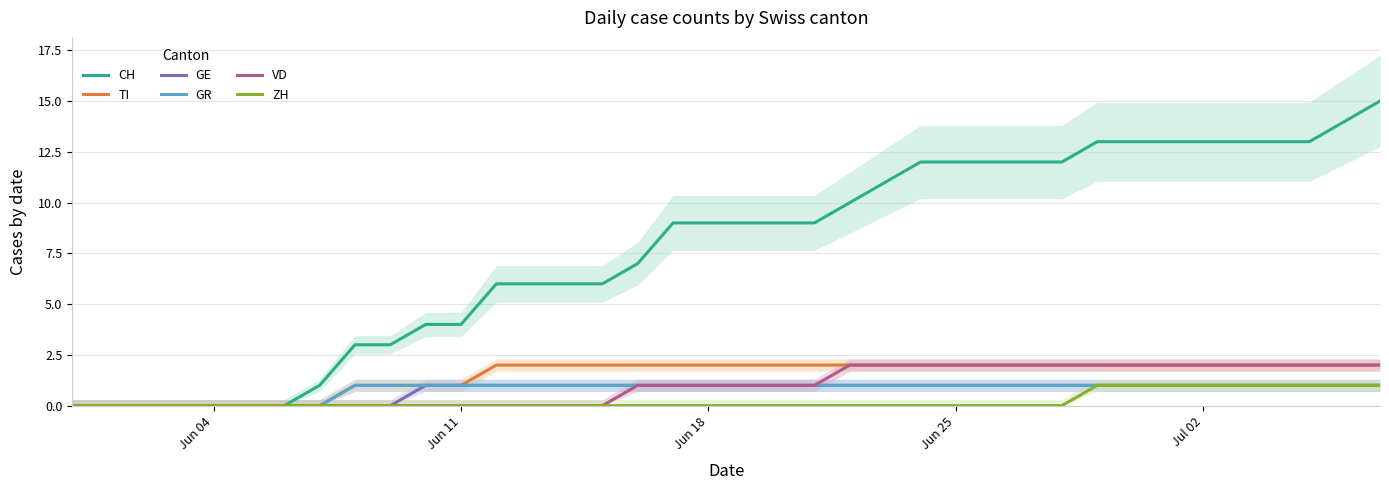

At how many categories does at least one series exceed 5?

26